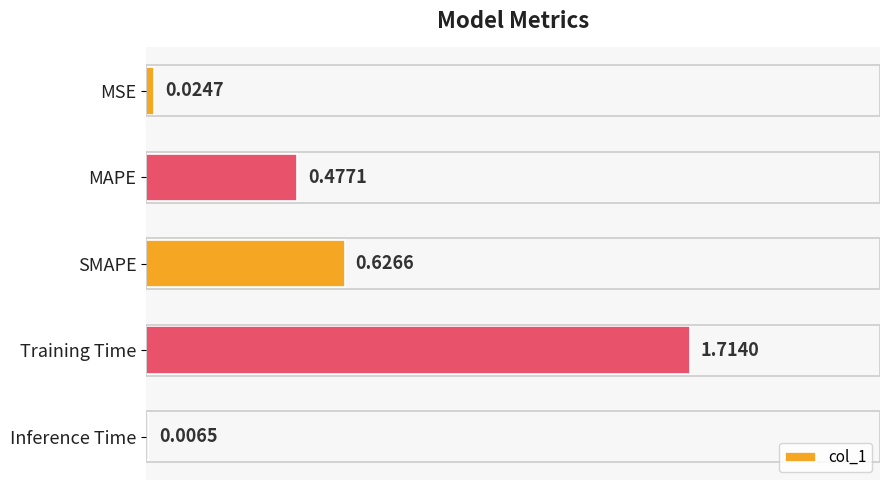

Which category has the highest value across all series?

Training Time